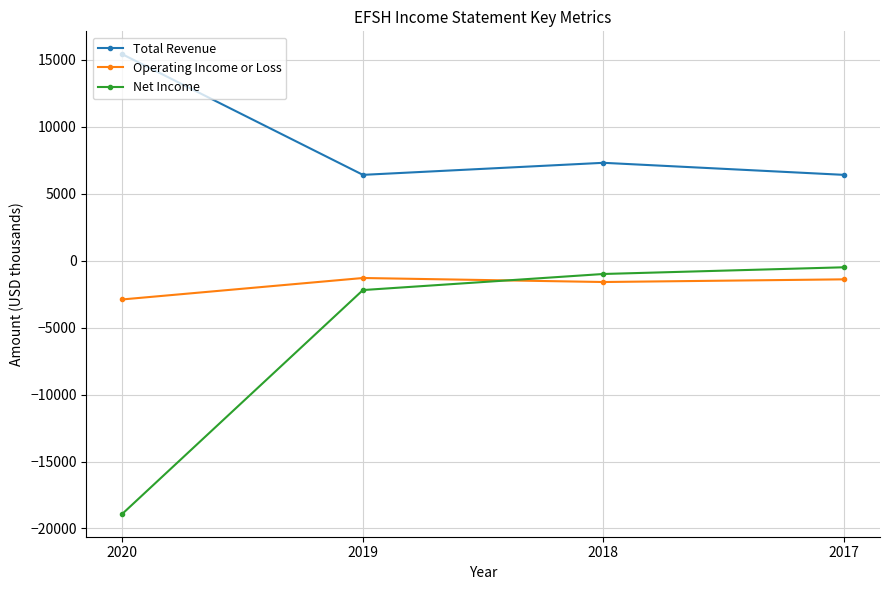

True or false: Total Revenue has more than 0 interior local peaks.

True